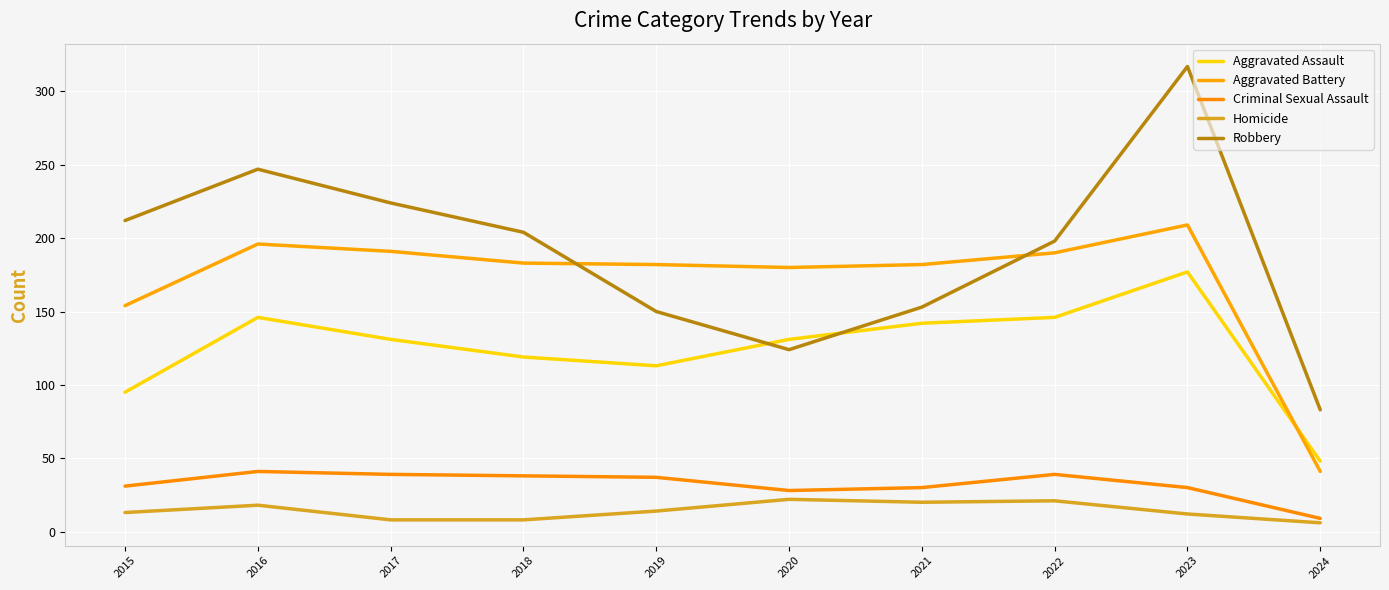

Does the chart have visible grid lines?

Yes